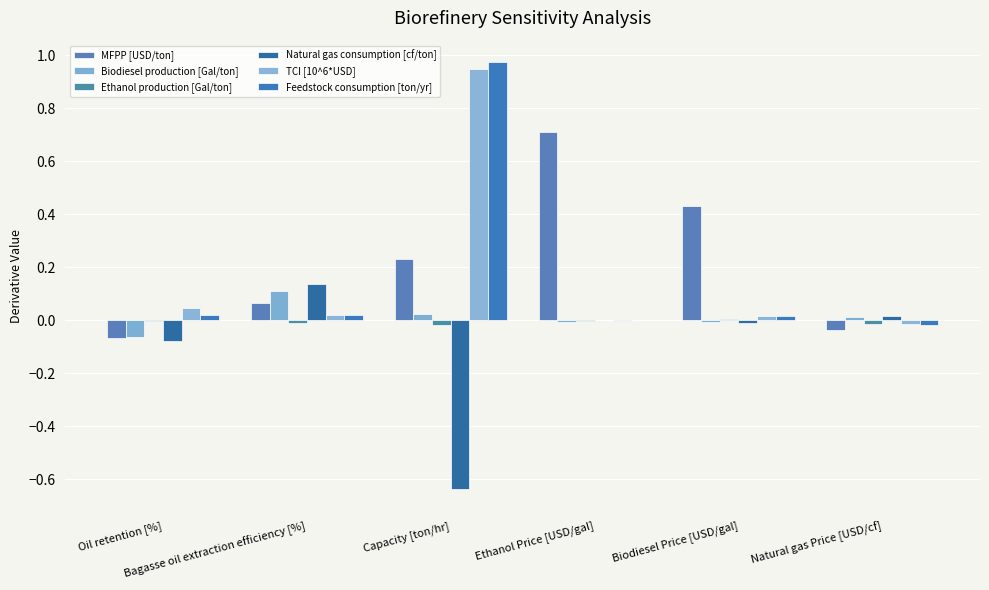

Reading left to right, transcribe all the data shown in this chart.

MFPP [USD/ton]: -0.1	0.1	0.2	0.7	0.4	-0.0
Biodiesel production [Gal/ton]: -0.1	0.1	0.0	-0.0	-0.0	0.0
Ethanol production [Gal/ton]: -0.0	-0.0	-0.0	-0.0	0.0	-0.0
Natural gas consumption [cf/ton]: -0.1	0.1	-0.6	0.0	-0.0	0.0
TCI [10^6*USD]: 0.0	0.0	0.9	-0.0	0.0	-0.0
Feedstock consumption [ton/yr]: 0.0	0.0	1.0	0.0	0.0	-0.0